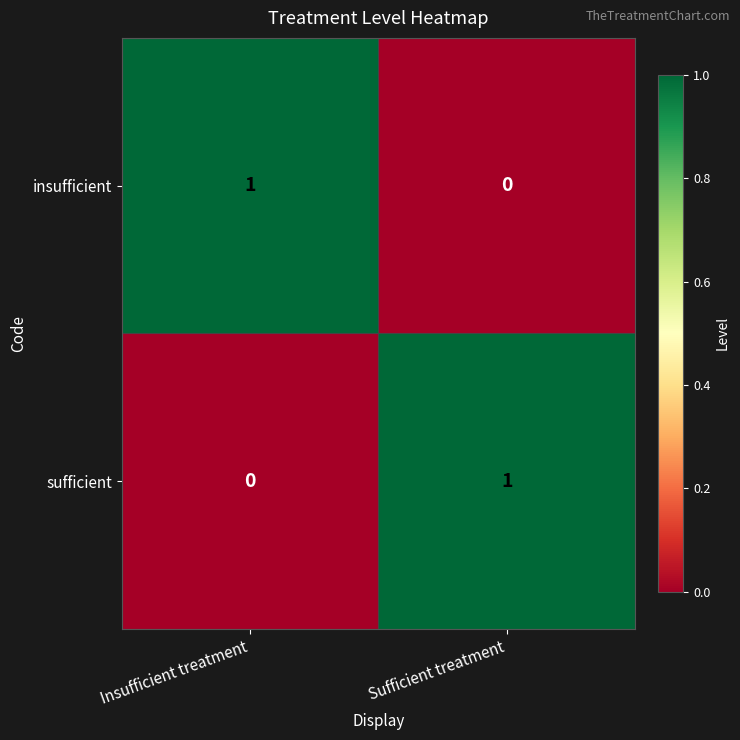

Reading right to left, what are all the values shown in this chart?

insufficient: 0	1
sufficient: 1	0